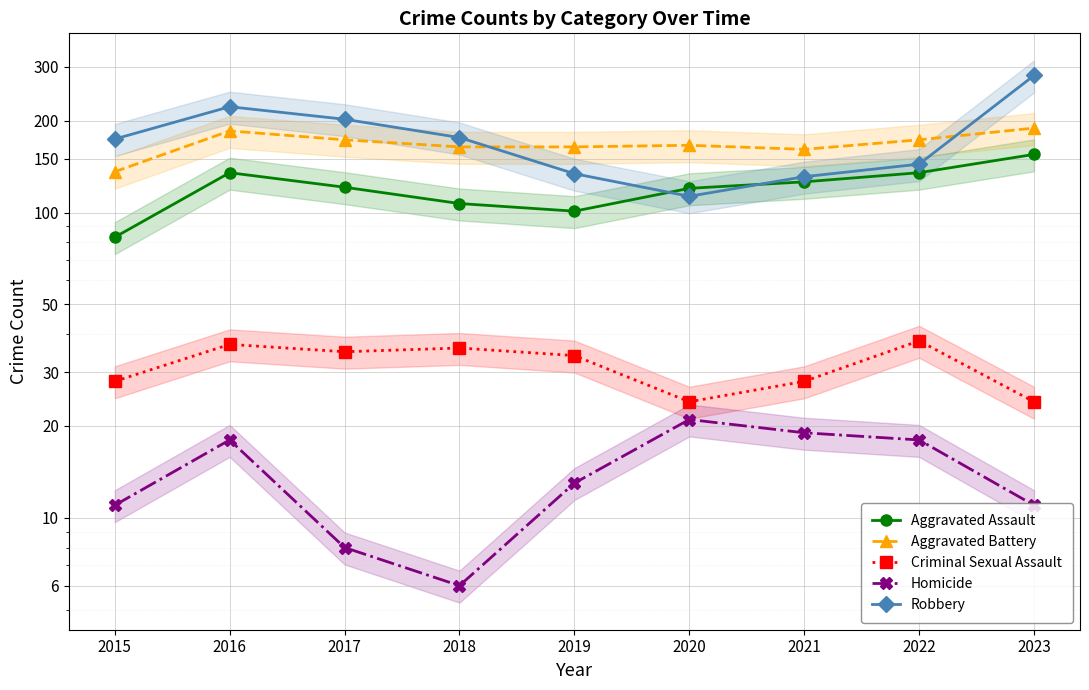

Is the value of Homicide at 2017 greater than the value of Aggravated Assault at 2017?

No